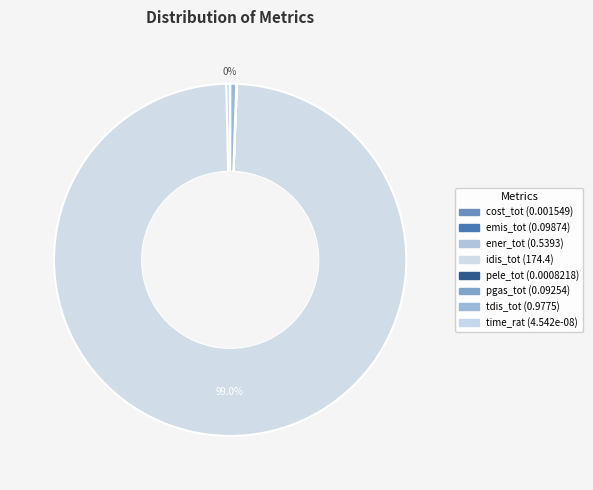

Which category has the smallest portion of the pie?

time_rat